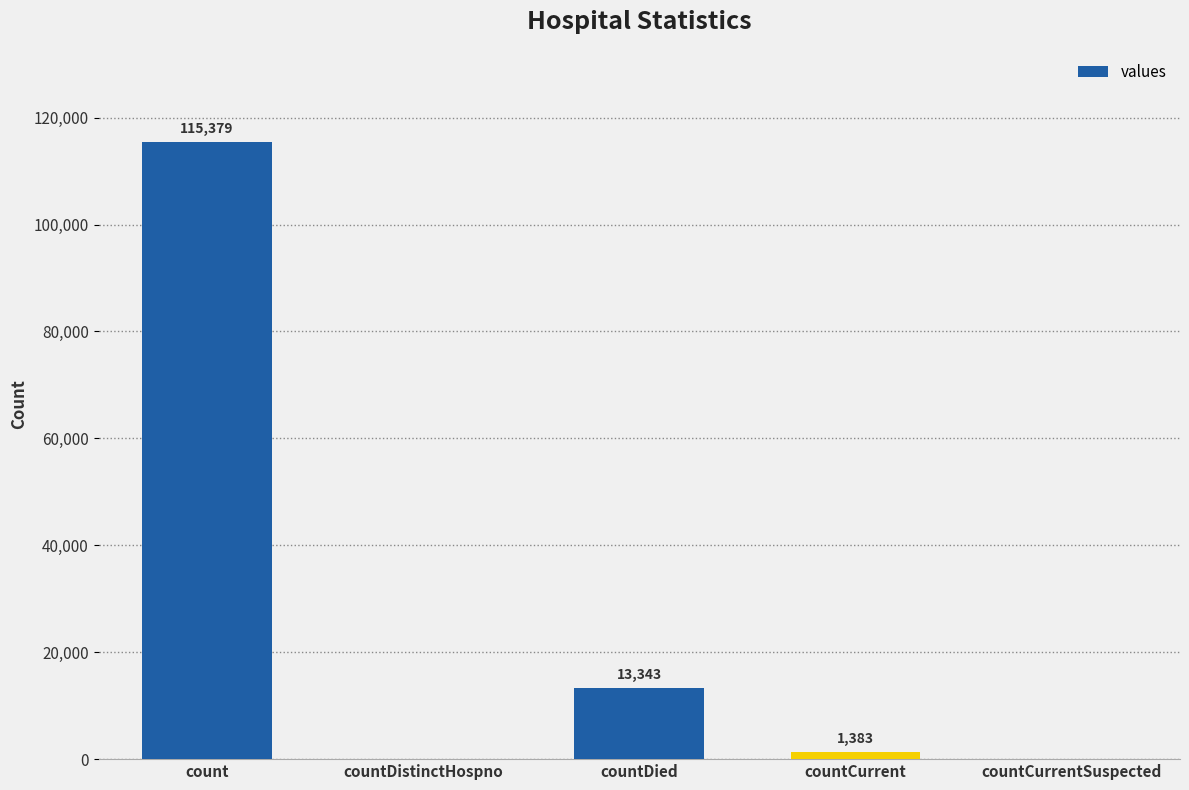

Count the number of categories in the chart.

5